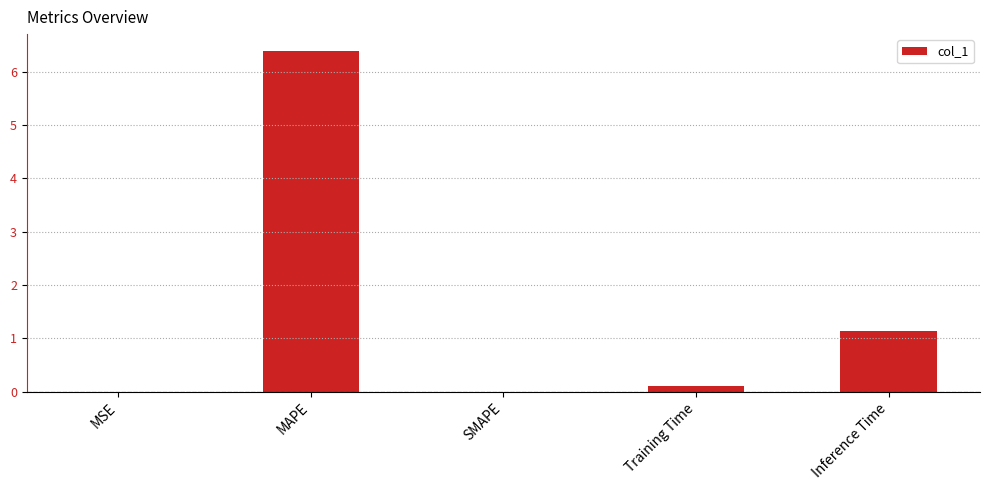

What is the sum of the values at SMAPE and MAPE?

6.4